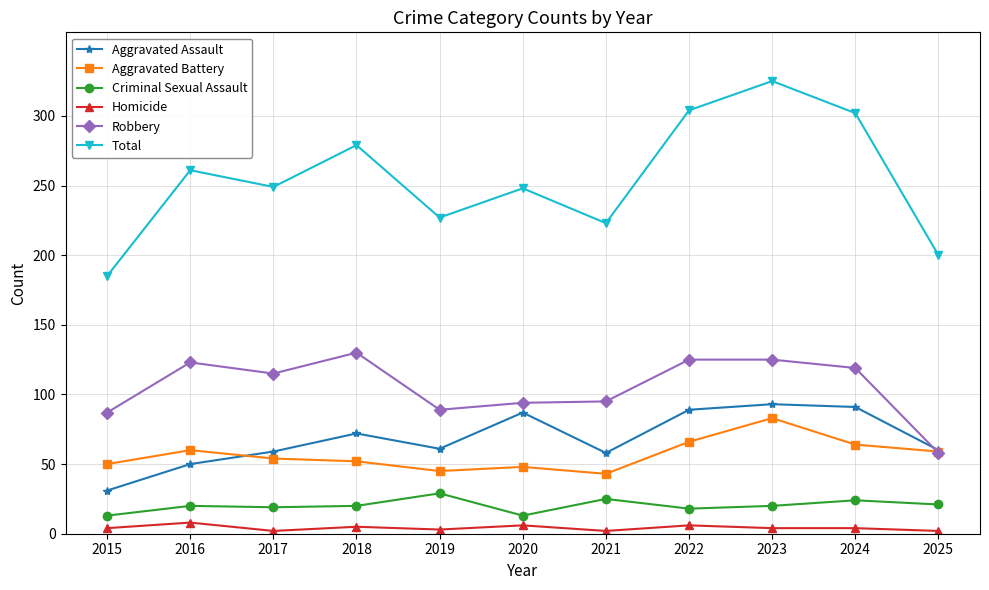

True or false: Aggravated Assault has a value of 24 at 2017.

False